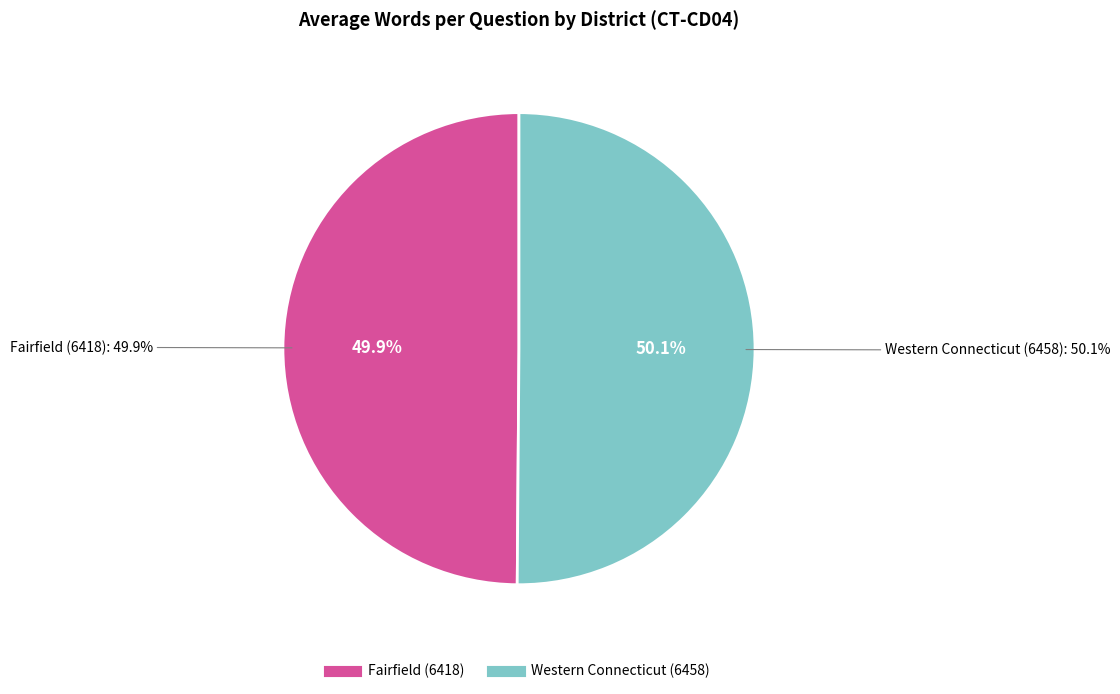

Between Fairfield (6418) and Western Connecticut (6458), which is larger?

Western Connecticut (6458)